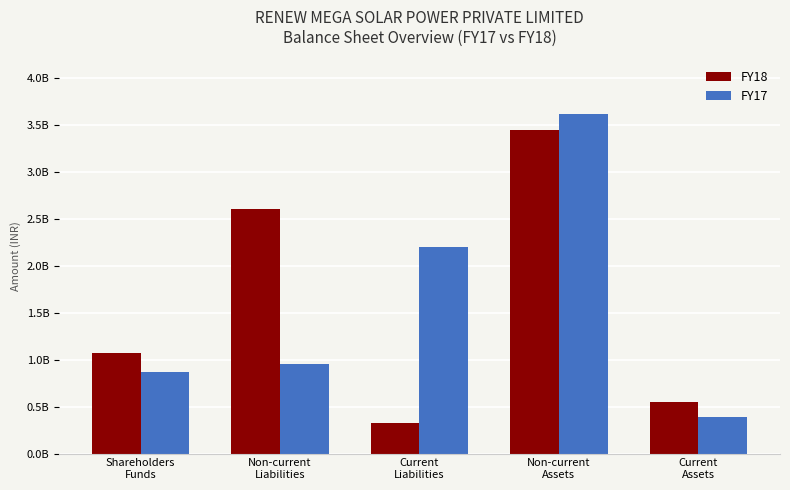

Which series has the largest range (max minus min)?

FY17